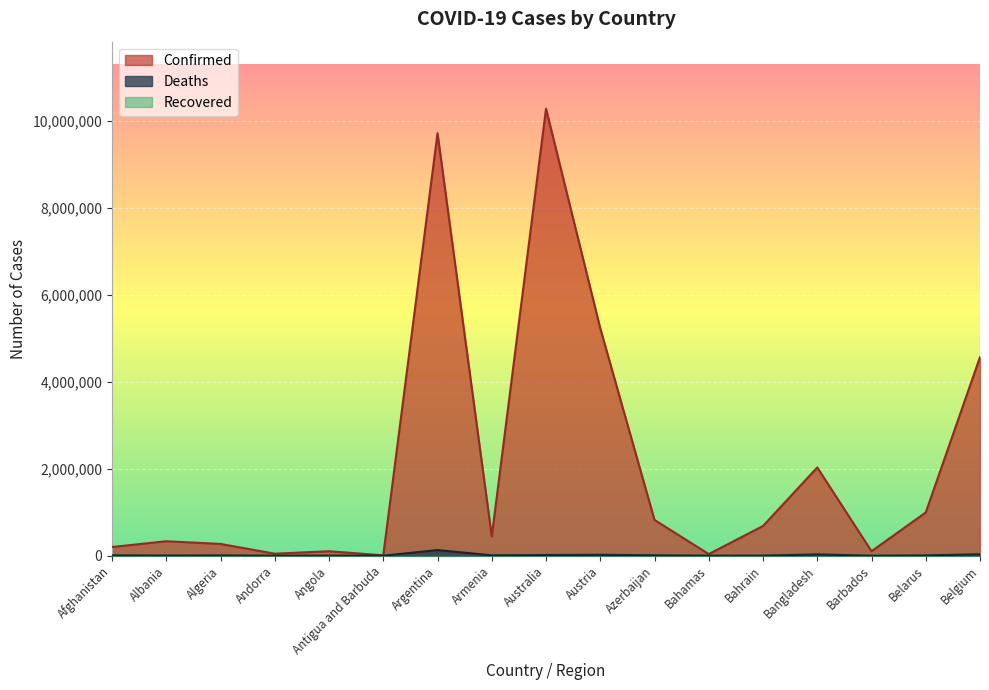

Reading left to right, what are all the values shown in this chart?

Confirmed: Afghanistan=200130	Albania=332443	Algeria=270701	Andorra=46275	Angola=103131	Antigua and Barbuda=9098	Argentina=9711355	Armenia=443785	Australia=10275681	Austria=5226219	Azerbaijan=822027	Bahamas=37309	Bahrain=683047	Bangladesh=2029015	Barbados=102580	Belarus=994037	Belgium=4566207
Deaths: Afghanistan=7804	Albania=3589	Algeria=6881	Andorra=155	Angola=1917	Antigua and Barbuda=146	Argentina=129937	Armenia=8691	Australia=15369	Austria=20809	Azerbaijan=9927	Bahamas=833	Bahrain=1520	Bangladesh=29380	Barbados=560	Belarus=7118	Belgium=32716